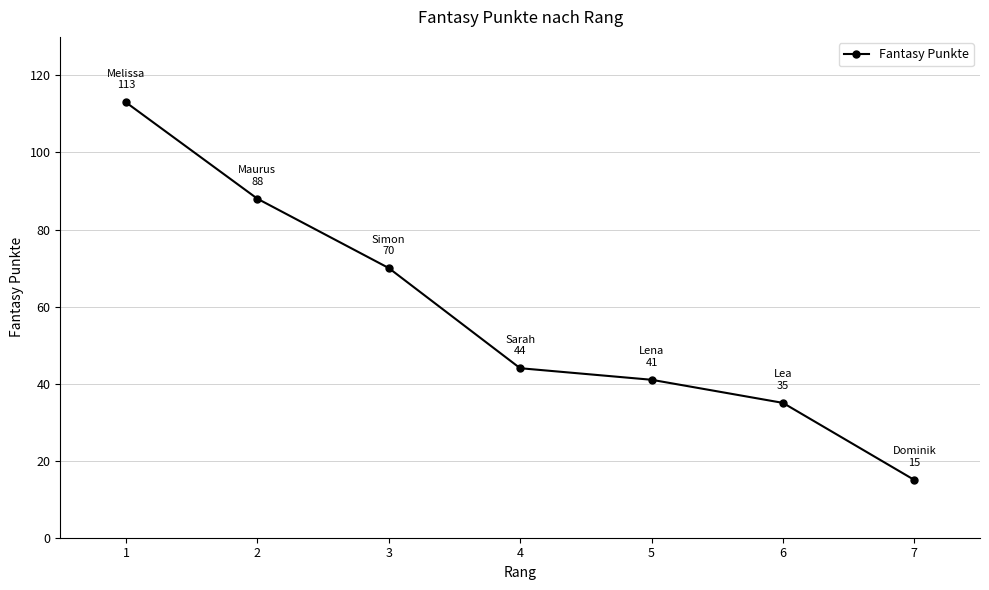

Read the value at 7.

15